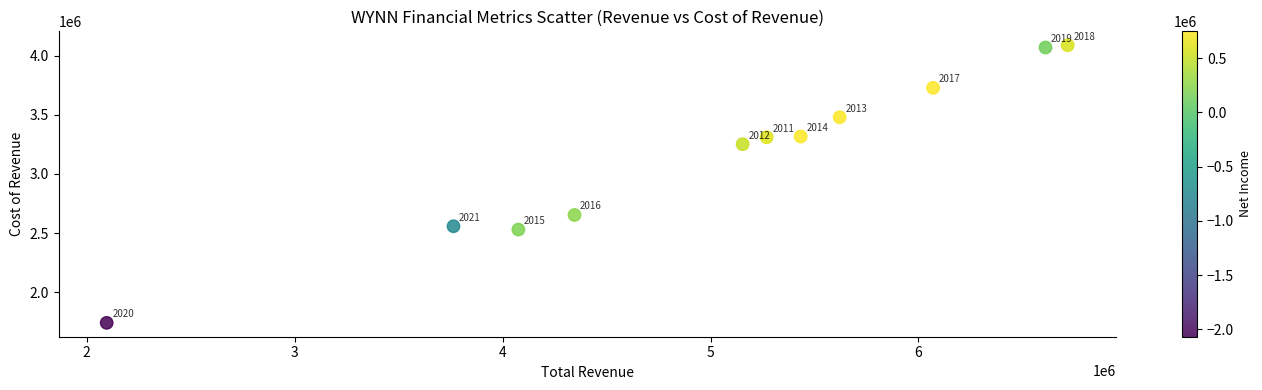

What Y value in the scatter plot is closest to 2915100?

2654000